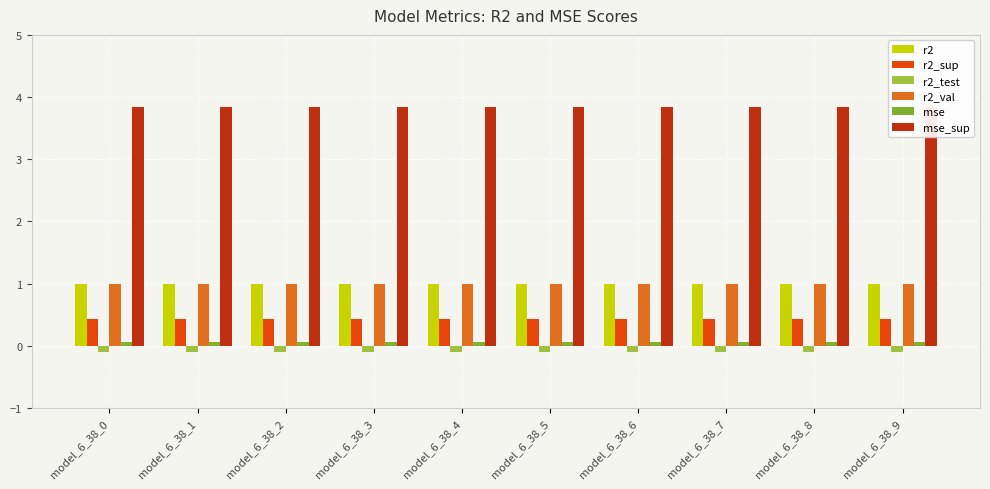

At which category does the chart reach its minimum across all series?

model_6_38_0